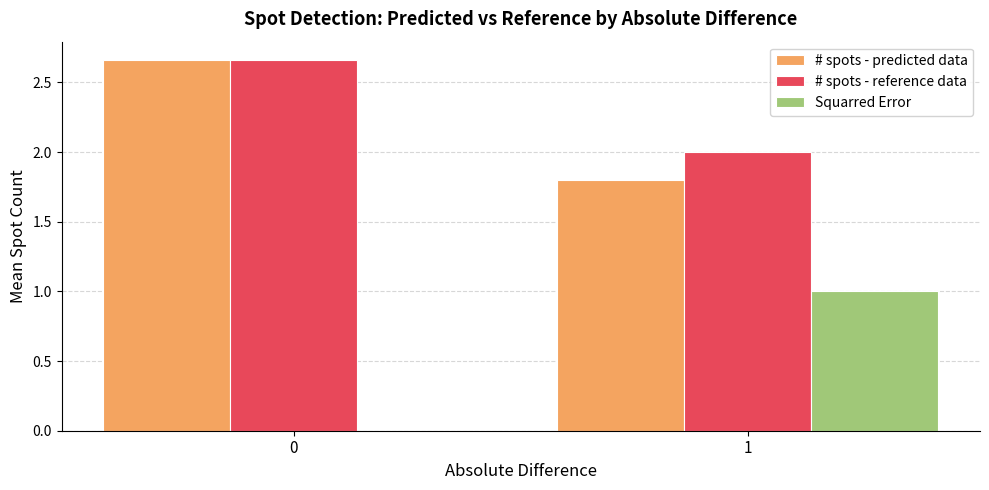

Are the bars grouped side by side (vs. stacked)?

Yes